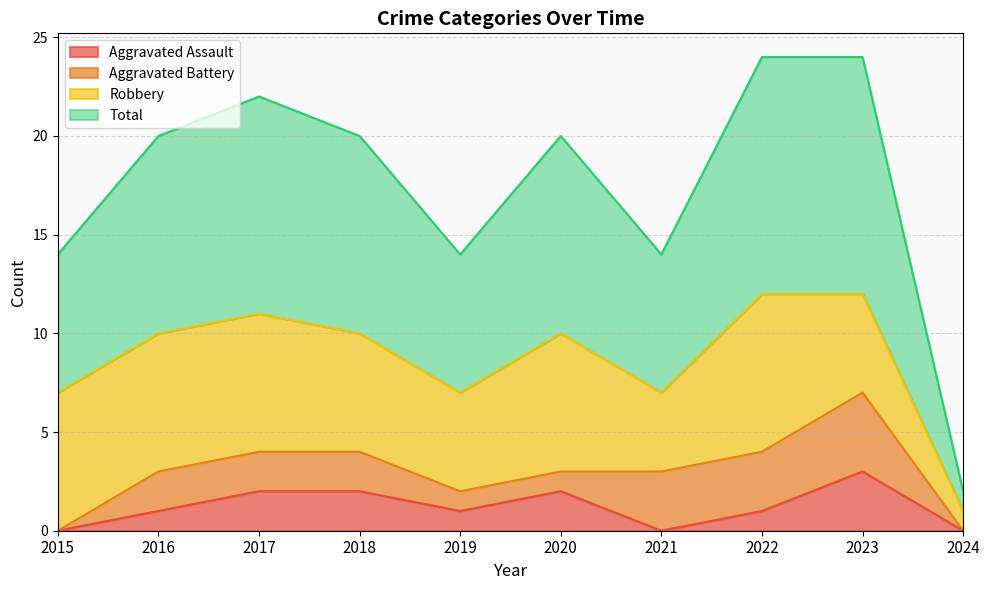

What is the value of the Aggravated Assault point at the 3rd from the left?

2